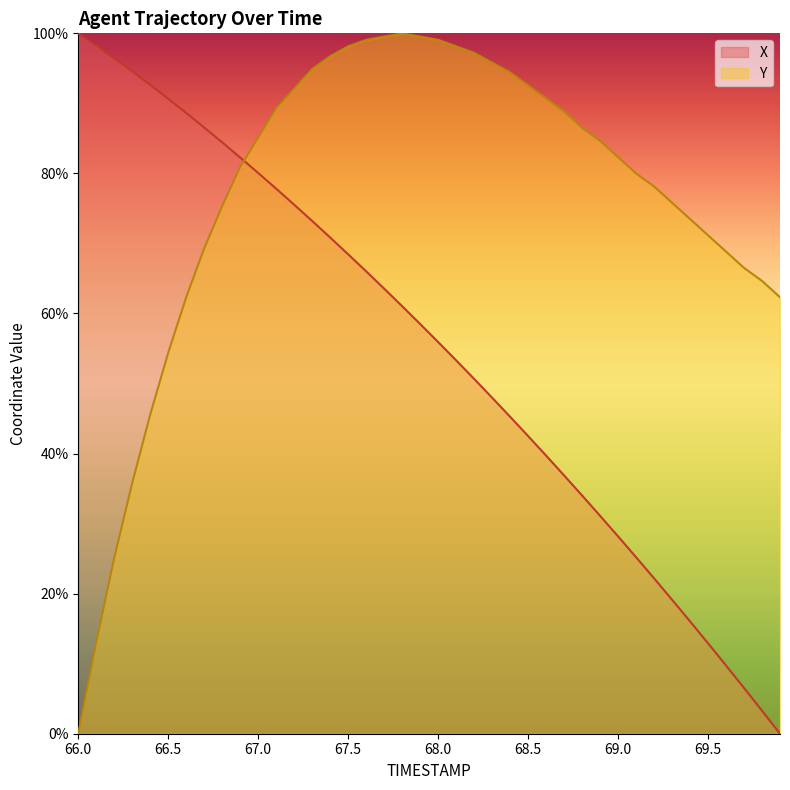

Does the chart display data point markers on the line(s)?

No